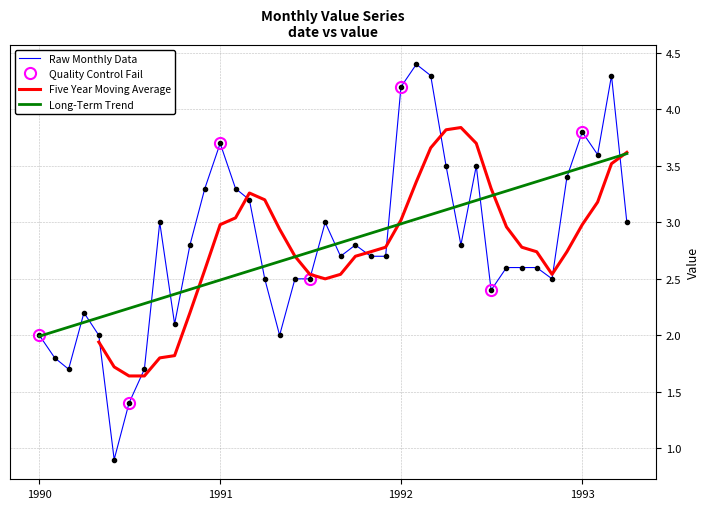

What is the lowest value of the Long-Term Trend series?

2.0